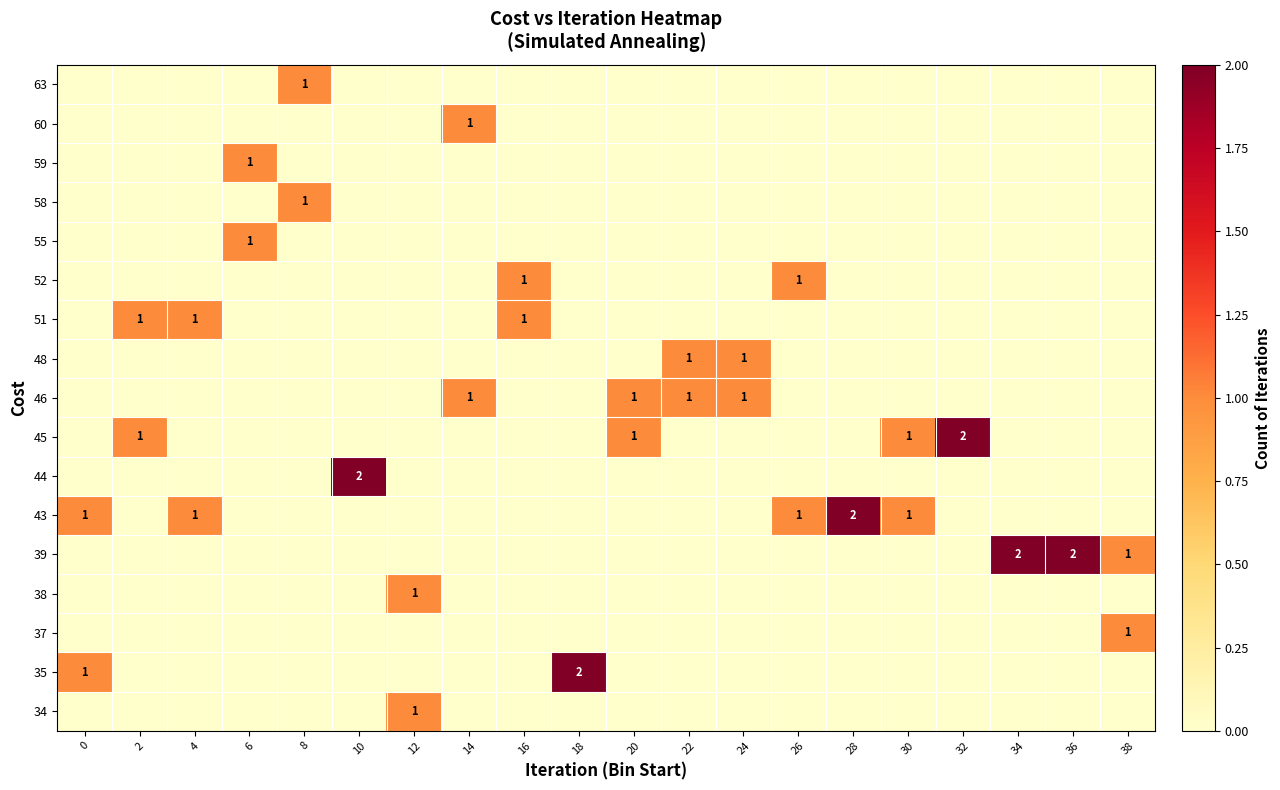

Reading left to right, list all the values displayed in this chart.

row_0: 0=0	2=0	4=0	6=0	8=0	10=0	12=1	14=0	16=0	18=0	20=0	22=0	24=0	26=0	28=0	30=0	32=0	34=0	36=0	38=0
row_1: 0=1	2=0	4=0	6=0	8=0	10=0	12=0	14=0	16=0	18=2	20=0	22=0	24=0	26=0	28=0	30=0	32=0	34=0	36=0	38=0
row_2: 0=0	2=0	4=0	6=0	8=0	10=0	12=0	14=0	16=0	18=0	20=0	22=0	24=0	26=0	28=0	30=0	32=0	34=0	36=0	38=1
row_3: 0=0	2=0	4=0	6=0	8=0	10=0	12=1	14=0	16=0	18=0	20=0	22=0	24=0	26=0	28=0	30=0	32=0	34=0	36=0	38=0
row_4: 0=0	2=0	4=0	6=0	8=0	10=0	12=0	14=0	16=0	18=0	20=0	22=0	24=0	26=0	28=0	30=0	32=0	34=2	36=2	38=1
row_5: 0=1	2=0	4=1	6=0	8=0	10=0	12=0	14=0	16=0	18=0	20=0	22=0	24=0	26=1	28=2	30=1	32=0	34=0	36=0	38=0
row_6: 0=0	2=0	4=0	6=0	8=0	10=2	12=0	14=0	16=0	18=0	20=0	22=0	24=0	26=0	28=0	30=0	32=0	34=0	36=0	38=0
row_7: 0=0	2=1	4=0	6=0	8=0	10=0	12=0	14=0	16=0	18=0	20=1	22=0	24=0	26=0	28=0	30=1	32=2	34=0	36=0	38=0
row_8: 0=0	2=0	4=0	6=0	8=0	10=0	12=0	14=1	16=0	18=0	20=1	22=1	24=1	26=0	28=0	30=0	32=0	34=0	36=0	38=0
row_9: 0=0	2=0	4=0	6=0	8=0	10=0	12=0	14=0	16=0	18=0	20=0	22=1	24=1	26=0	28=0	30=0	32=0	34=0	36=0	38=0
row_10: 0=0	2=1	4=1	6=0	8=0	10=0	12=0	14=0	16=1	18=0	20=0	22=0	24=0	26=0	28=0	30=0	32=0	34=0	36=0	38=0
row_11: 0=0	2=0	4=0	6=0	8=0	10=0	12=0	14=0	16=1	18=0	20=0	22=0	24=0	26=1	28=0	30=0	32=0	34=0	36=0	38=0
row_12: 0=0	2=0	4=0	6=1	8=0	10=0	12=0	14=0	16=0	18=0	20=0	22=0	24=0	26=0	28=0	30=0	32=0	34=0	36=0	38=0
row_13: 0=0	2=0	4=0	6=0	8=1	10=0	12=0	14=0	16=0	18=0	20=0	22=0	24=0	26=0	28=0	30=0	32=0	34=0	36=0	38=0
row_14: 0=0	2=0	4=0	6=1	8=0	10=0	12=0	14=0	16=0	18=0	20=0	22=0	24=0	26=0	28=0	30=0	32=0	34=0	36=0	38=0
row_15: 0=0	2=0	4=0	6=0	8=0	10=0	12=0	14=1	16=0	18=0	20=0	22=0	24=0	26=0	28=0	30=0	32=0	34=0	36=0	38=0
row_16: 0=0	2=0	4=0	6=0	8=1	10=0	12=0	14=0	16=0	18=0	20=0	22=0	24=0	26=0	28=0	30=0	32=0	34=0	36=0	38=0